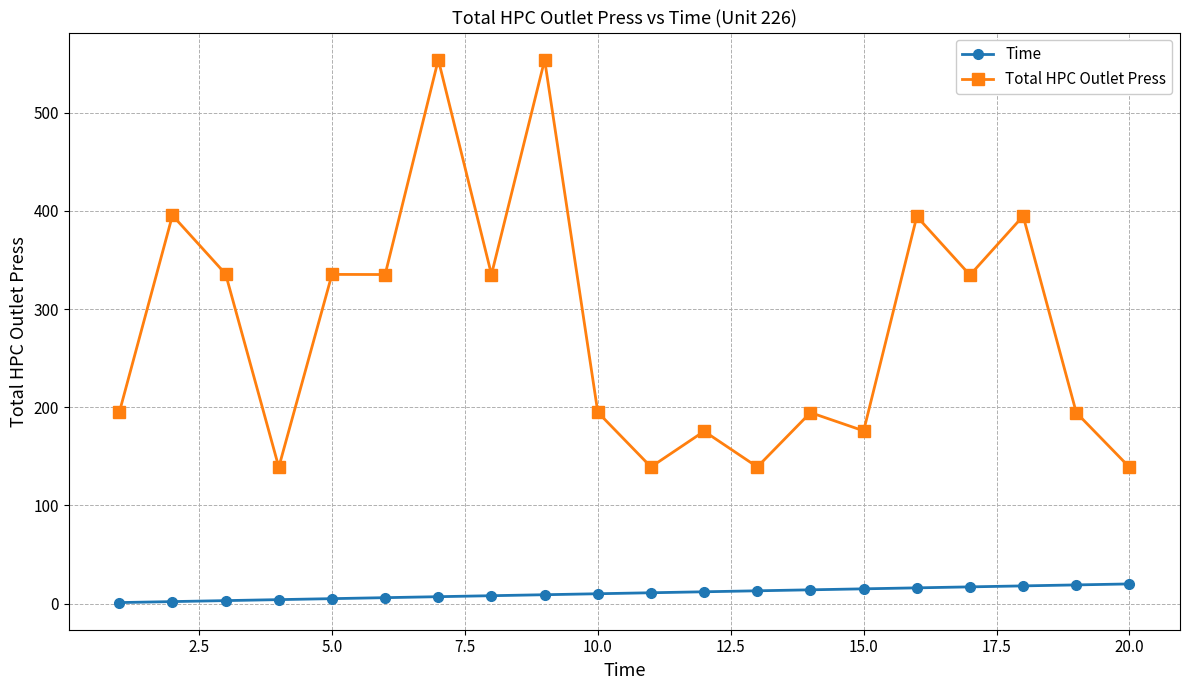

True or false: Time and Total HPC Outlet Press intersect in this chart.

False